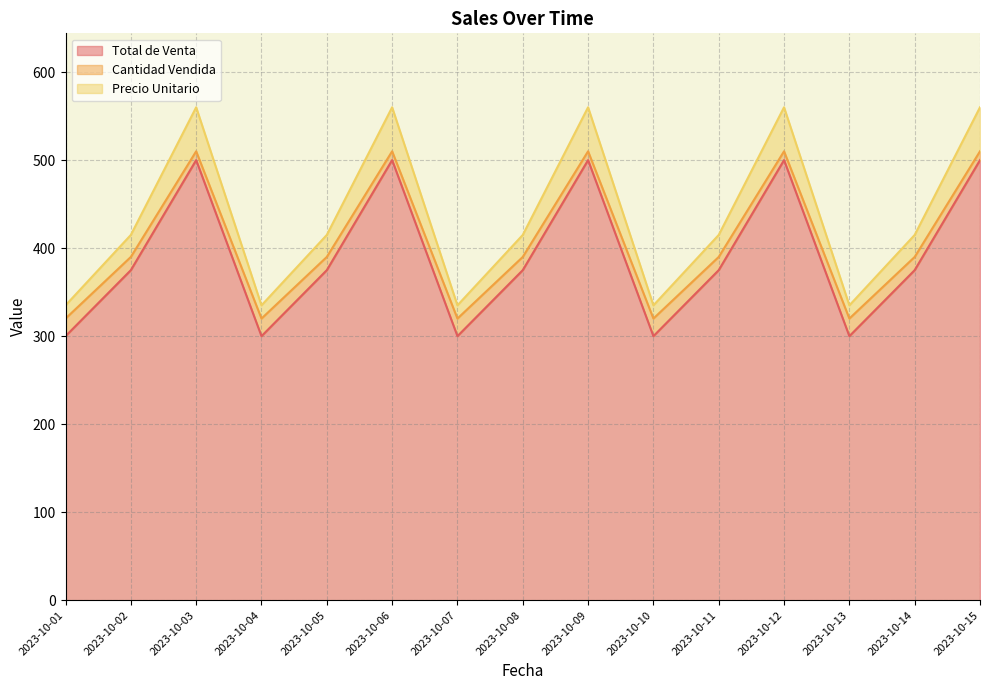

How many values in the Total de Venta series exceed 375?

5